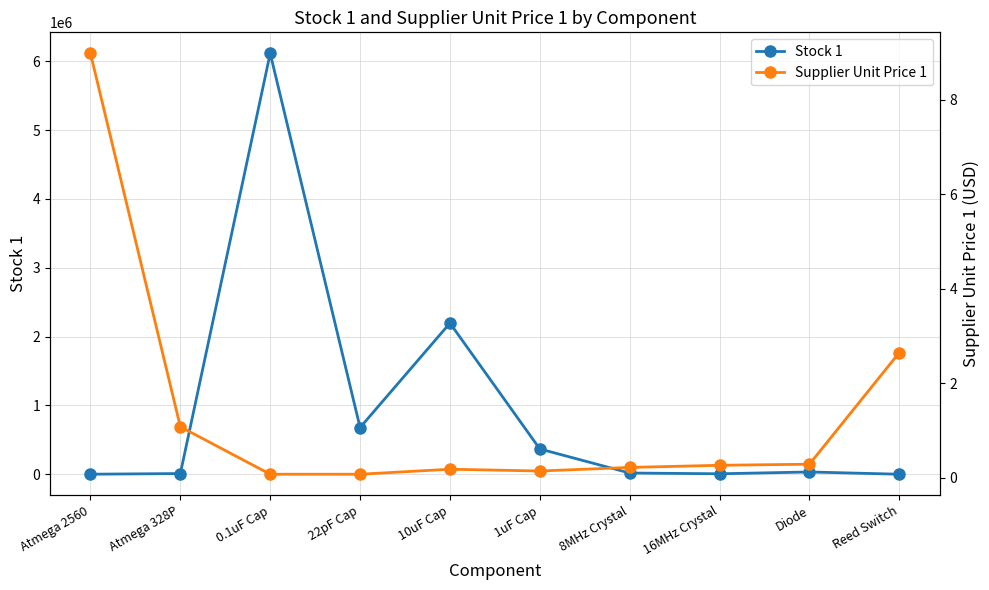

List the series in order of their overall mean, lowest first.

Supplier Unit Price 1, Stock 1